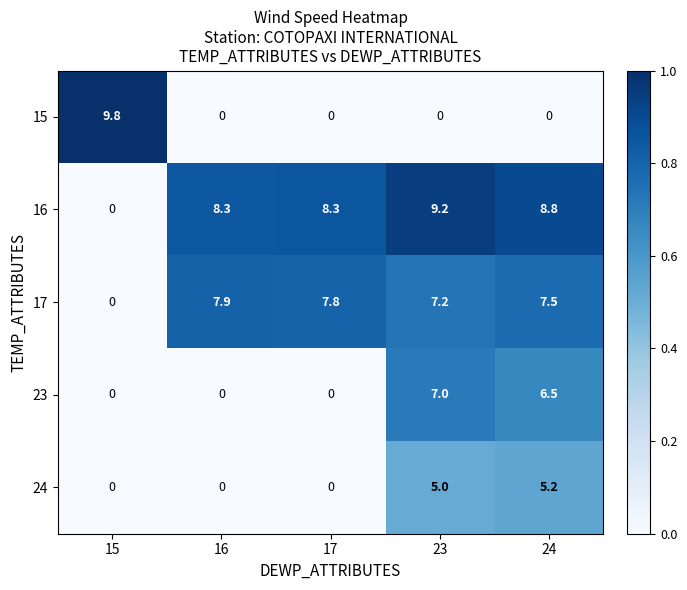

What is the total value across all series at 16?

16.2